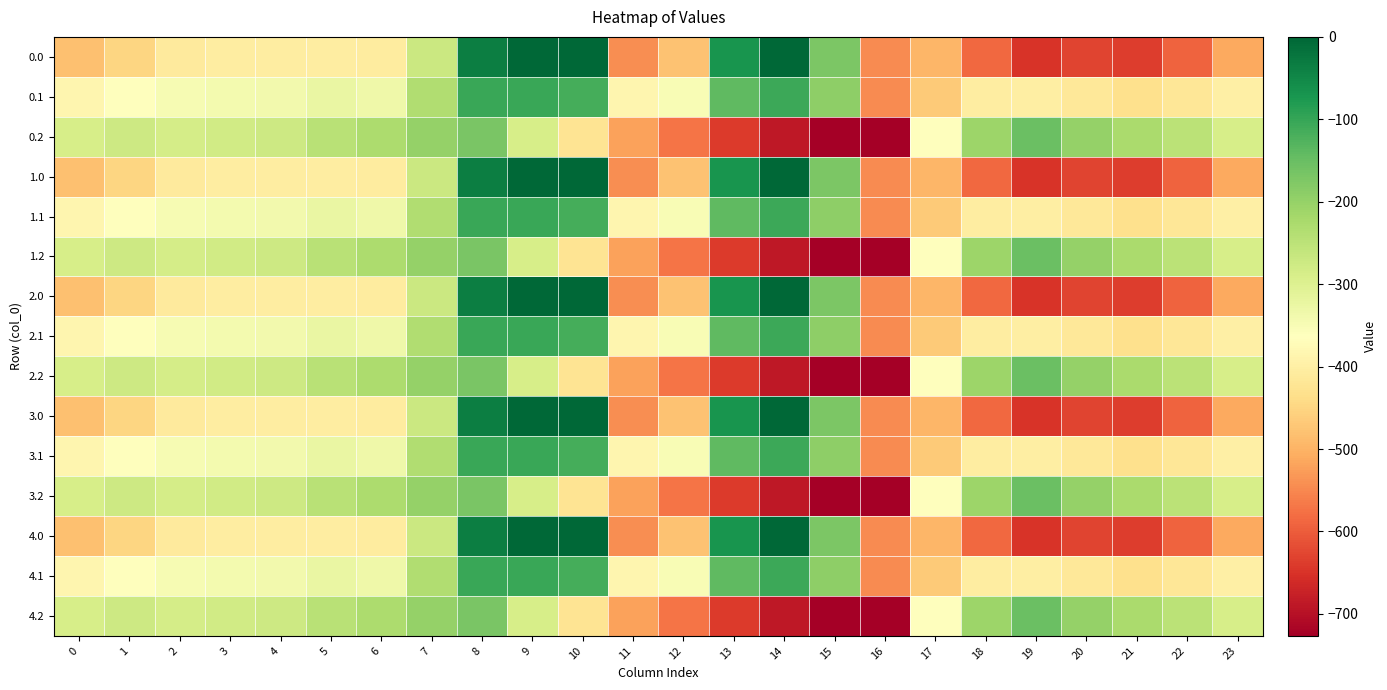

Reading right to left, what are all the values shown in this chart?

0.0: 23=-511.3	22=-592.3	21=-638.4	20=-629.9	19=-649.2	18=-586.7	17=-494.8	16=-545.4	15=-172.8	14=-0.3	13=-70.2	12=-477.2	11=-544.3	10=0.0	9=0.0	8=-35.0	7=-270.7	6=-408.0	5=-403.8	4=-404.9	3=-404.4	2=-410.3	1=-449.5	0=-482.0
0.1: 23=-399.4	22=-419.9	21=-432.4	20=-414.5	19=-400.2	18=-405.4	17=-466.6	16=-547.3	15=-190.4	14=-105.5	13=-141.2	12=-350.8	11=-384.7	10=-114.0	9=-104.8	8=-102.3	7=-234.9	6=-332.2	5=-325.7	4=-339.6	3=-342.7	2=-347.9	1=-361.1	0=-384.6
0.2: 23=-287.5	22=-247.4	21=-226.4	20=-199.2	19=-151.0	18=-210.0	17=-362.4	16=-726.6	15=-725.8	14=-687.4	13=-640.4	12=-571.2	11=-520.6	10=-423.5	9=-288.5	8=-169.5	7=-199.0	6=-228.8	5=-245.0	4=-274.4	3=-281.0	2=-285.5	1=-272.7	0=-287.1
1.0: 23=-511.3	22=-592.3	21=-638.4	20=-629.9	19=-649.2	18=-586.7	17=-494.8	16=-545.4	15=-172.8	14=-0.3	13=-70.2	12=-477.2	11=-544.3	10=0.0	9=0.0	8=-35.0	7=-270.7	6=-408.0	5=-403.8	4=-404.9	3=-404.4	2=-410.3	1=-449.5	0=-482.0
1.1: 23=-399.4	22=-419.9	21=-432.4	20=-414.5	19=-400.2	18=-405.4	17=-466.6	16=-547.3	15=-190.4	14=-105.5	13=-141.2	12=-350.8	11=-384.7	10=-114.0	9=-104.8	8=-102.3	7=-234.9	6=-332.2	5=-325.7	4=-339.6	3=-342.7	2=-347.9	1=-361.1	0=-384.6
1.2: 23=-287.5	22=-247.4	21=-226.4	20=-199.2	19=-151.0	18=-210.0	17=-362.4	16=-726.6	15=-725.8	14=-687.4	13=-640.4	12=-571.2	11=-520.6	10=-423.5	9=-288.5	8=-169.5	7=-199.0	6=-228.8	5=-245.0	4=-274.4	3=-281.0	2=-285.5	1=-272.7	0=-287.1
2.0: 23=-511.3	22=-592.3	21=-638.4	20=-629.9	19=-649.2	18=-586.7	17=-494.8	16=-545.4	15=-172.8	14=-0.3	13=-70.2	12=-477.2	11=-544.3	10=0.0	9=0.0	8=-35.0	7=-270.7	6=-408.0	5=-403.8	4=-404.9	3=-404.4	2=-410.3	1=-449.5	0=-482.0
2.1: 23=-399.4	22=-419.9	21=-432.4	20=-414.5	19=-400.2	18=-405.4	17=-466.6	16=-547.3	15=-190.4	14=-105.5	13=-141.2	12=-350.8	11=-384.7	10=-114.0	9=-104.8	8=-102.3	7=-234.9	6=-332.2	5=-325.7	4=-339.6	3=-342.7	2=-347.9	1=-361.1	0=-384.6
2.2: 23=-287.5	22=-247.4	21=-226.4	20=-199.2	19=-151.0	18=-210.0	17=-362.4	16=-726.6	15=-725.8	14=-687.4	13=-640.4	12=-571.2	11=-520.6	10=-423.5	9=-288.5	8=-169.5	7=-199.0	6=-228.8	5=-245.0	4=-274.4	3=-281.0	2=-285.5	1=-272.7	0=-287.1
3.0: 23=-511.3	22=-592.3	21=-638.4	20=-629.9	19=-649.2	18=-586.7	17=-494.8	16=-545.4	15=-172.8	14=-0.3	13=-70.2	12=-477.2	11=-544.3	10=0.0	9=0.0	8=-35.0	7=-270.7	6=-408.0	5=-403.8	4=-404.9	3=-404.4	2=-410.3	1=-449.5	0=-482.0
3.1: 23=-399.4	22=-419.9	21=-432.4	20=-414.5	19=-400.2	18=-405.4	17=-466.6	16=-547.3	15=-190.4	14=-105.5	13=-141.2	12=-350.8	11=-384.7	10=-114.0	9=-104.8	8=-102.3	7=-234.9	6=-332.2	5=-325.7	4=-339.6	3=-342.7	2=-347.9	1=-361.1	0=-384.6
3.2: 23=-287.5	22=-247.4	21=-226.4	20=-199.2	19=-151.0	18=-210.0	17=-362.4	16=-726.6	15=-725.8	14=-687.4	13=-640.4	12=-571.2	11=-520.6	10=-423.5	9=-288.5	8=-169.5	7=-199.0	6=-228.8	5=-245.0	4=-274.4	3=-281.0	2=-285.5	1=-272.7	0=-287.1
4.0: 23=-511.3	22=-592.3	21=-638.4	20=-629.9	19=-649.2	18=-586.7	17=-494.8	16=-545.4	15=-172.8	14=-0.3	13=-70.2	12=-477.2	11=-544.3	10=0.0	9=0.0	8=-35.0	7=-270.7	6=-408.0	5=-403.8	4=-404.9	3=-404.4	2=-410.3	1=-449.5	0=-482.0
4.1: 23=-399.4	22=-419.9	21=-432.4	20=-414.5	19=-400.2	18=-405.4	17=-466.6	16=-547.3	15=-190.4	14=-105.5	13=-141.2	12=-350.8	11=-384.7	10=-114.0	9=-104.8	8=-102.3	7=-234.9	6=-332.2	5=-325.7	4=-339.6	3=-342.7	2=-347.9	1=-361.1	0=-384.6
4.2: 23=-287.5	22=-247.4	21=-226.4	20=-199.2	19=-151.0	18=-210.0	17=-362.4	16=-726.6	15=-725.8	14=-687.4	13=-640.4	12=-571.2	11=-520.6	10=-423.5	9=-288.5	8=-169.5	7=-199.0	6=-228.8	5=-245.0	4=-274.4	3=-281.0	2=-285.5	1=-272.7	0=-287.1